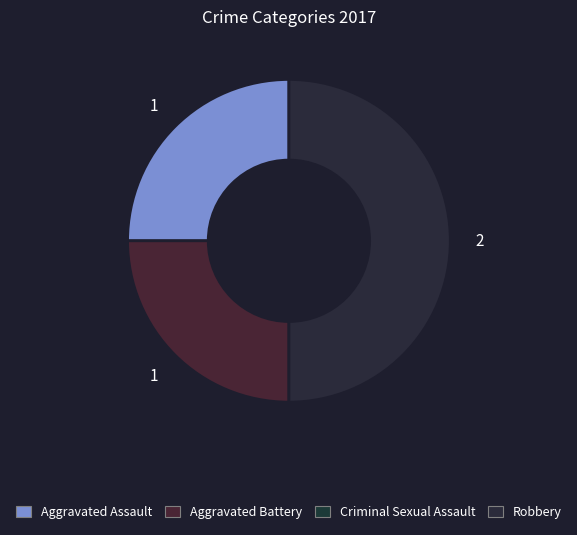

Count the number of slices in the pie.

3